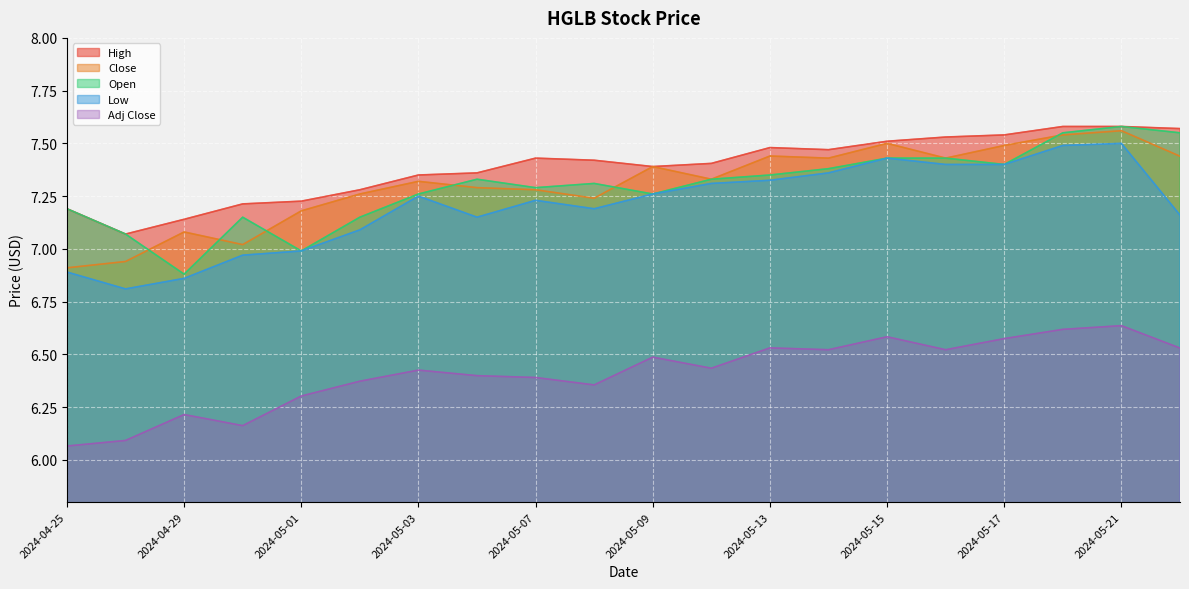

Rank the series by their maximum value, from highest to lowest.

High, Open, Close, Low, Adj Close